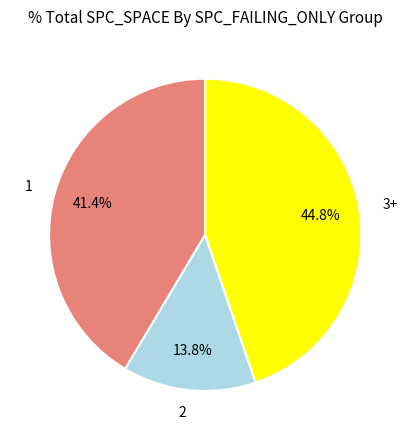

How many slices are in this pie chart?

3